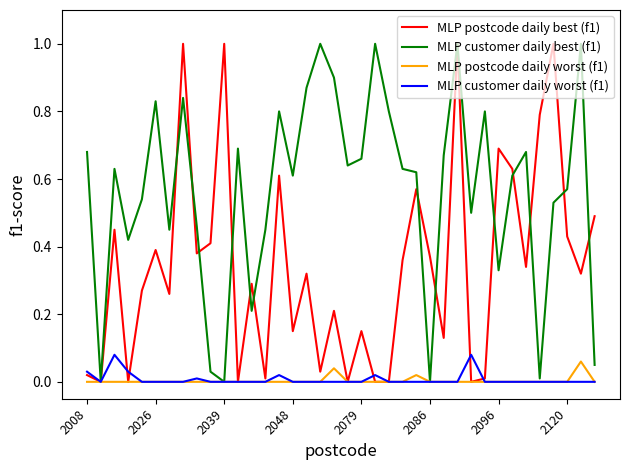

What is the maximum value shown in the chart?

1.0